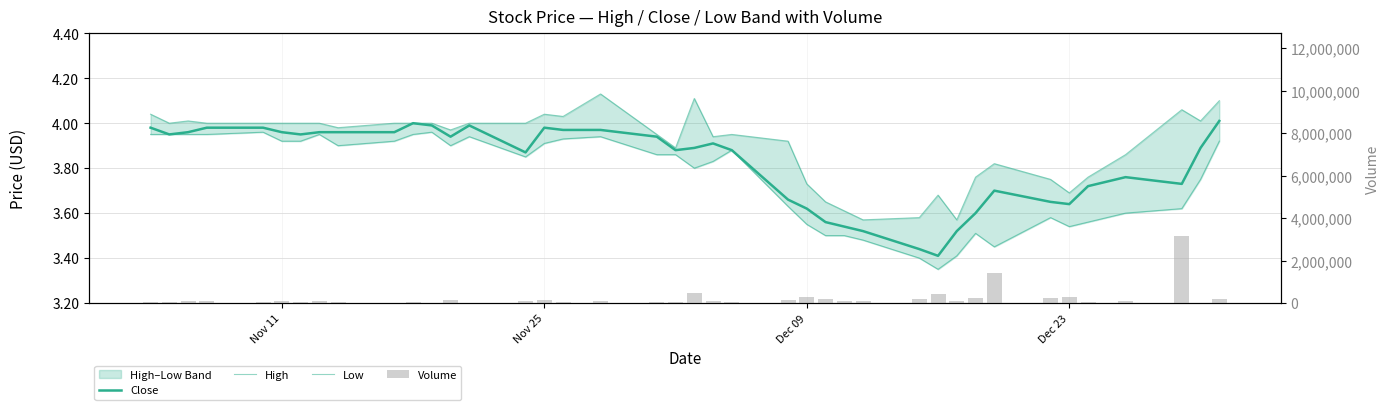

The Close series shows 7.0 at 18. True or false?

False